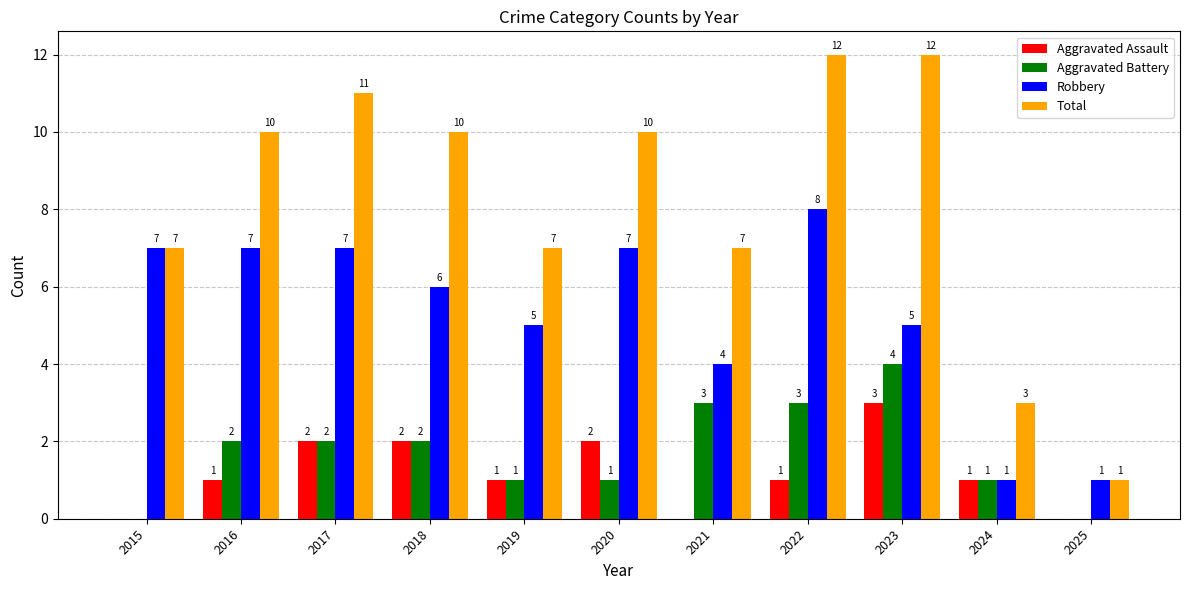

What are all the series names shown in the legend?

Aggravated Assault, Aggravated Battery, Robbery, Total